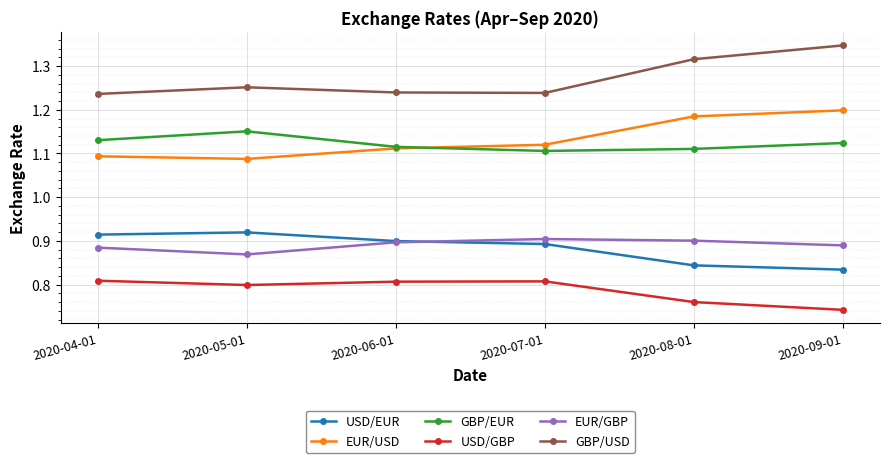

What are all the series names shown in the legend?

USD/EUR, EUR/USD, GBP/EUR, USD/GBP, EUR/GBP, GBP/USD